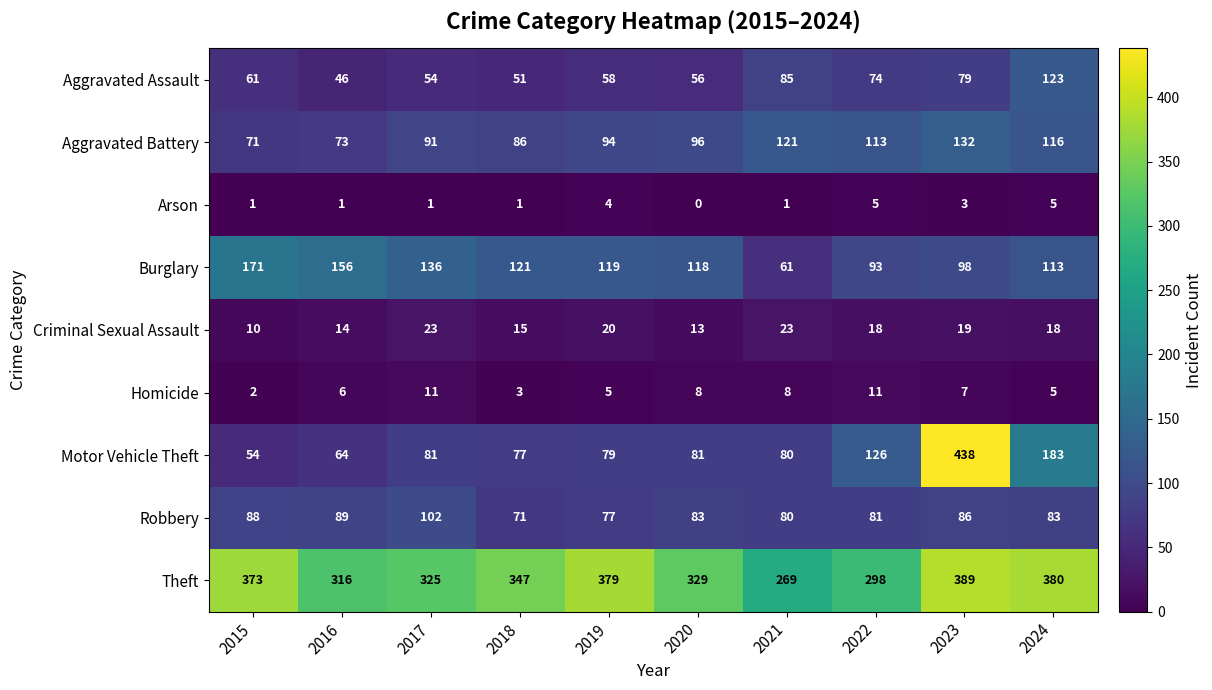

True or false: Aggravated Assault has a value of 61 at 2015.

True